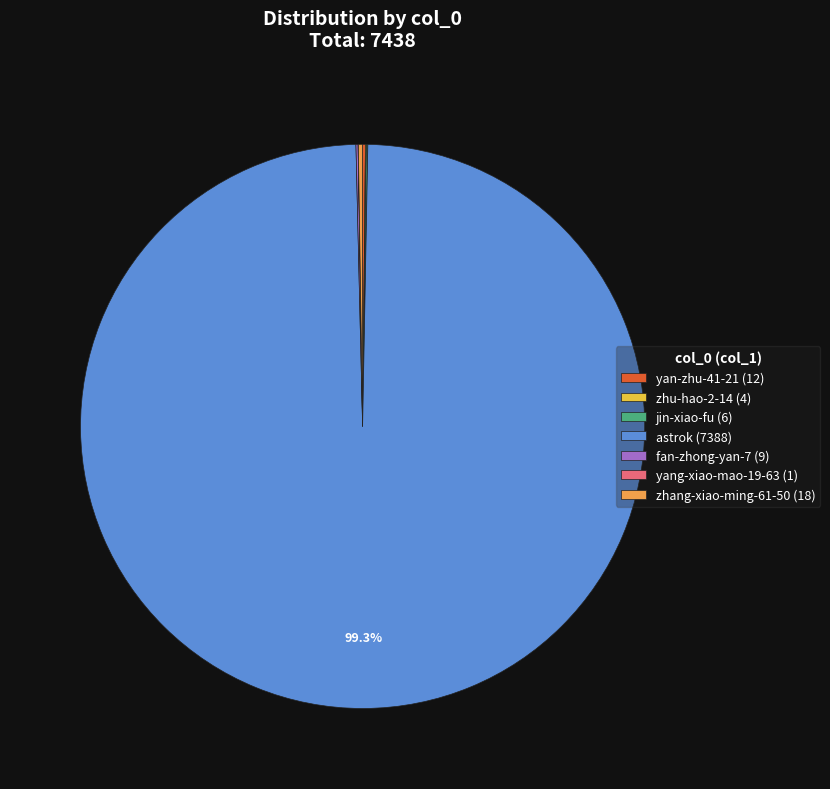

Is there any slice that represents more than half of the pie?

Yes